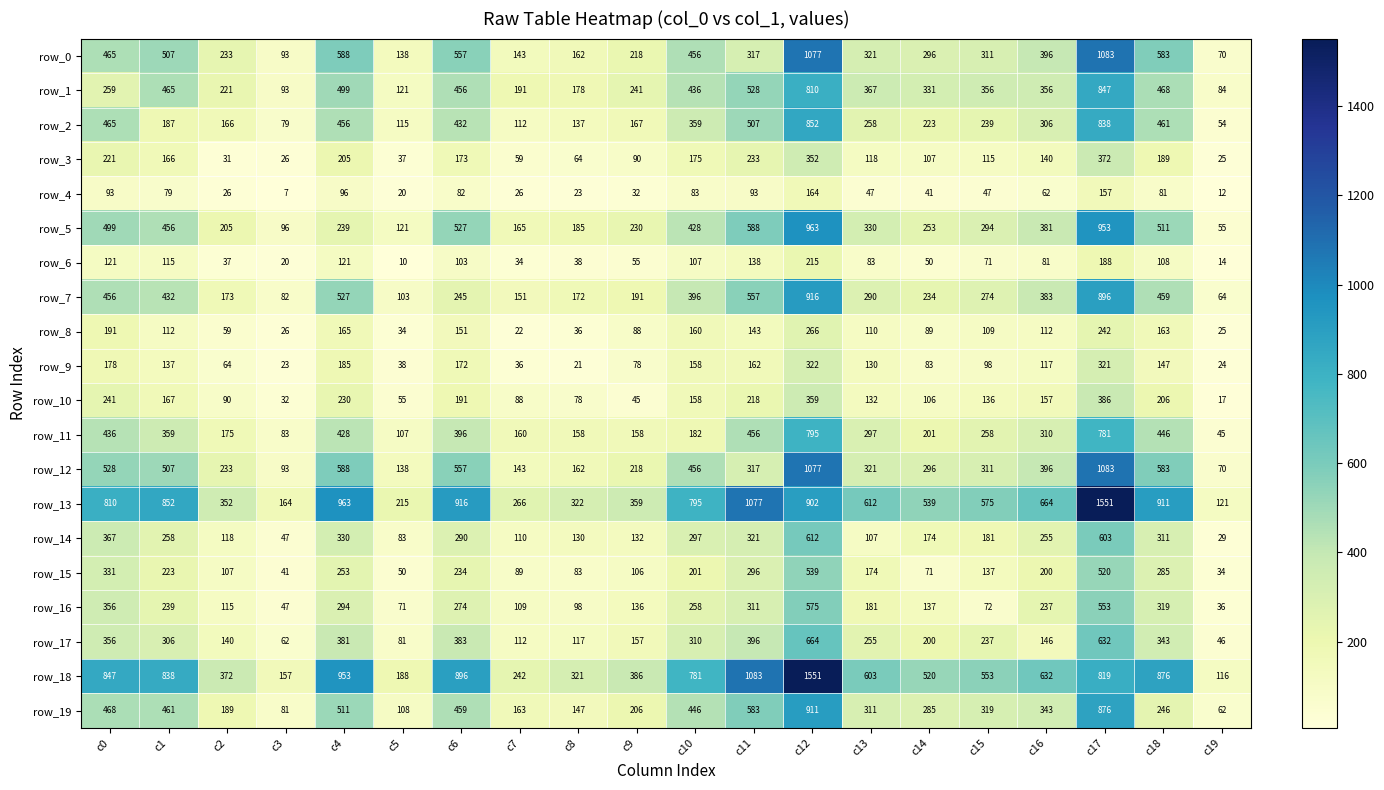

Is the value of row_14 at c2 greater than the value of row_16 at c16?

No